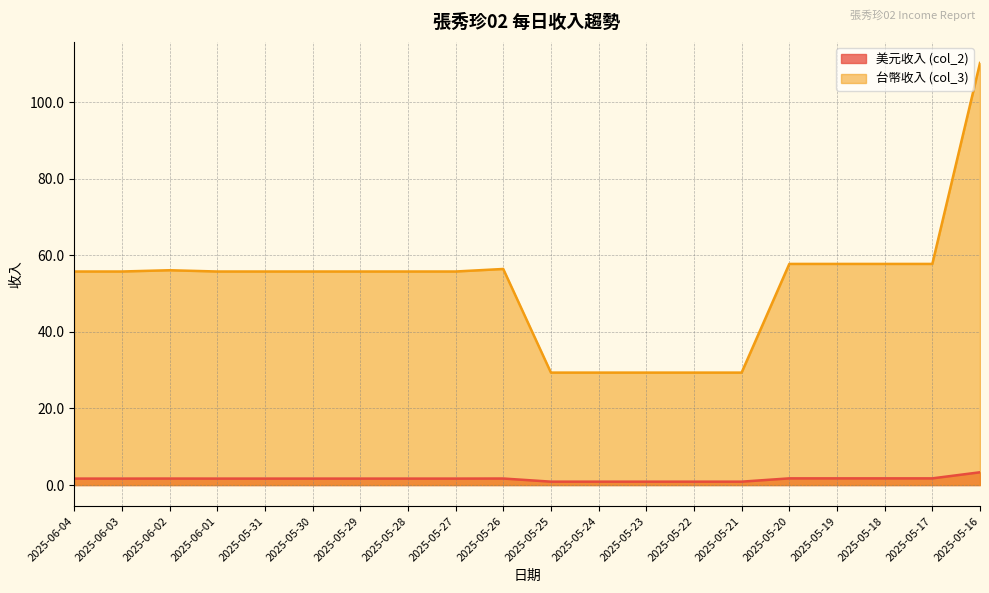

What are all the series names shown in the legend?

美元收入 (col_2), 台幣收入 (col_3)